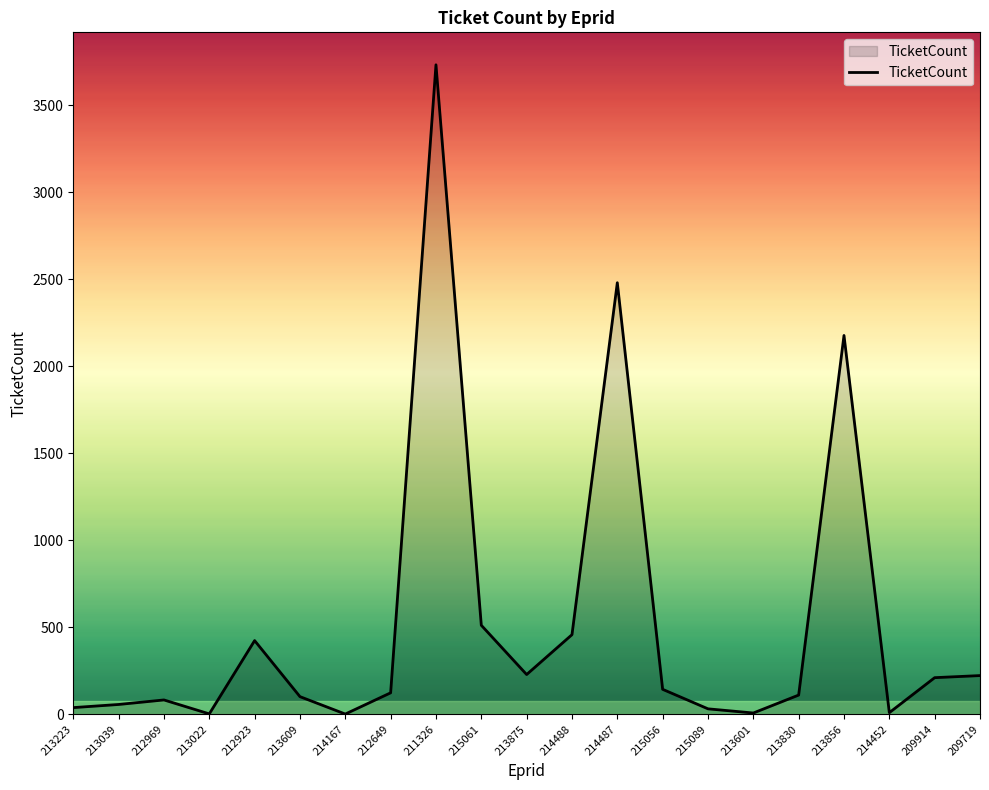

What is the difference between the second highest and minimum values?

2478